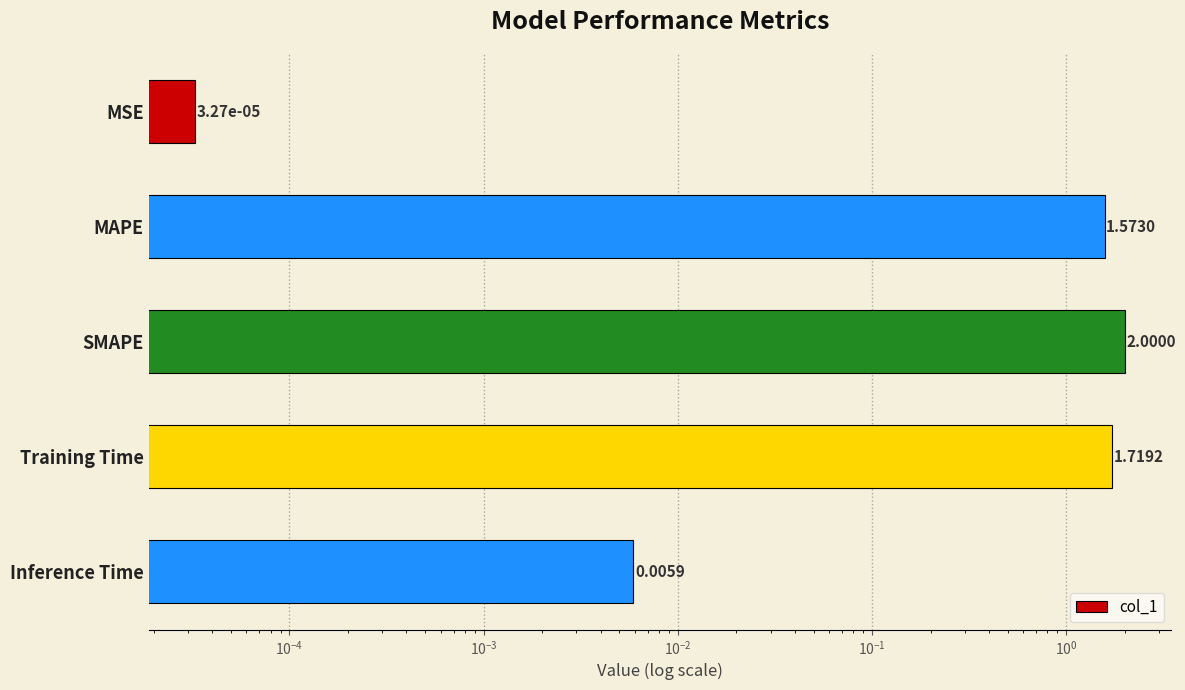

How many data points does each series have?

5